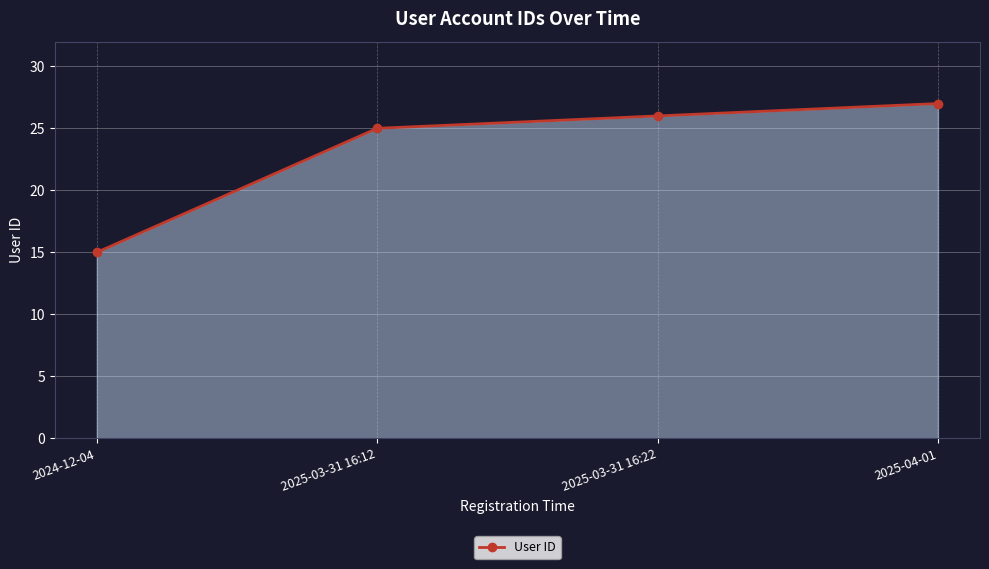

Rank the categories by value from highest to lowest.

2025-04-01, 2025-03-31 16:22, 2025-03-31 16:12, 2024-12-04